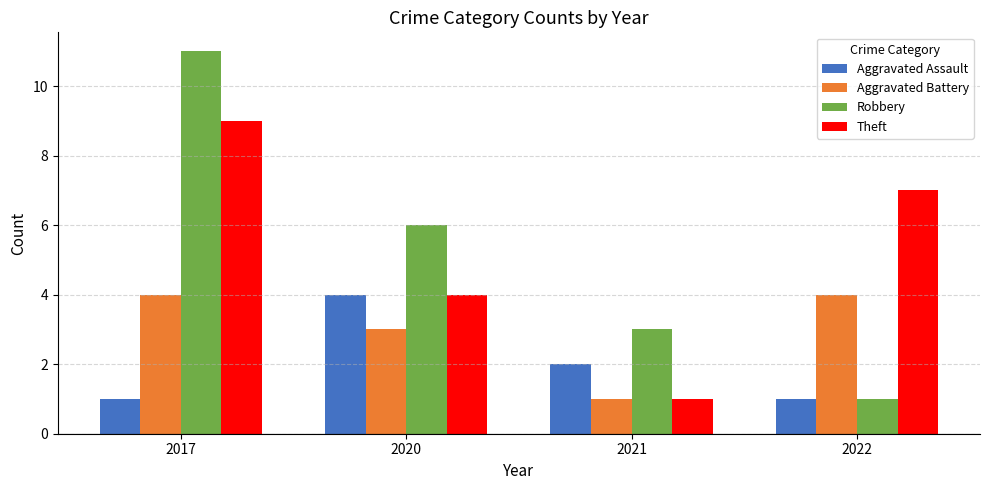

How many groups of bars are there?

4